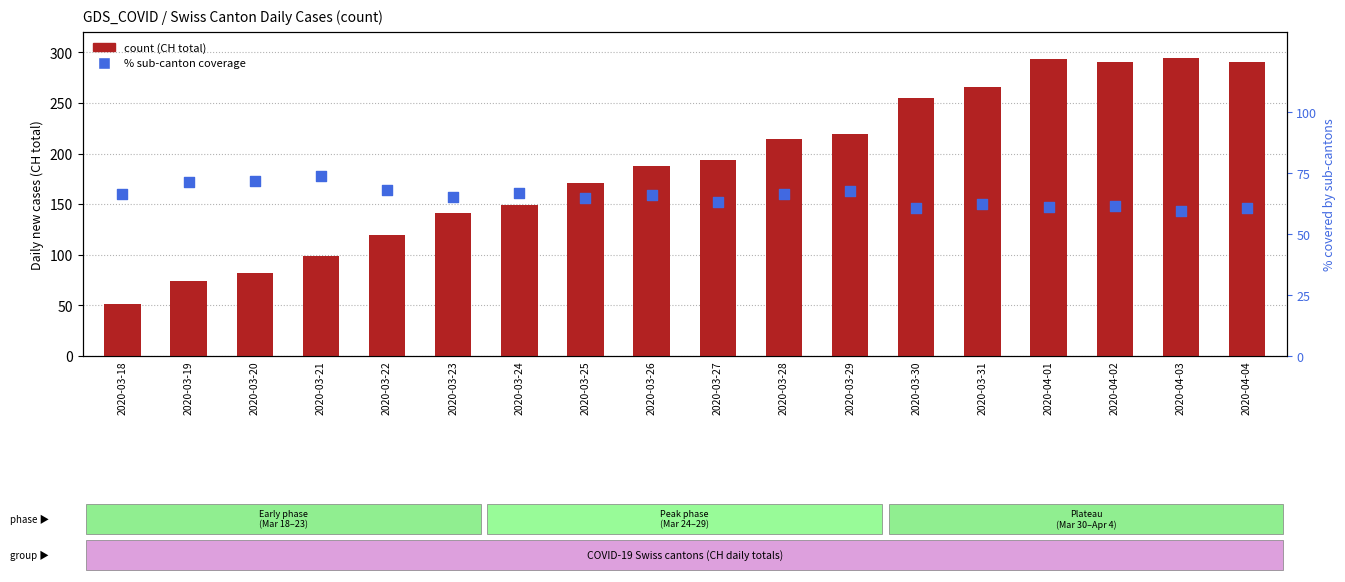

What is the total value across all series at 2020-04-01?

354.1